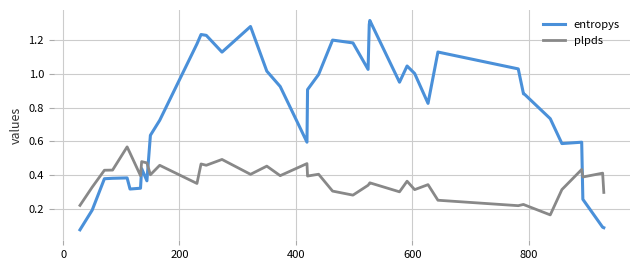

List the series in order of their overall mean, lowest first.

plpds, entropys